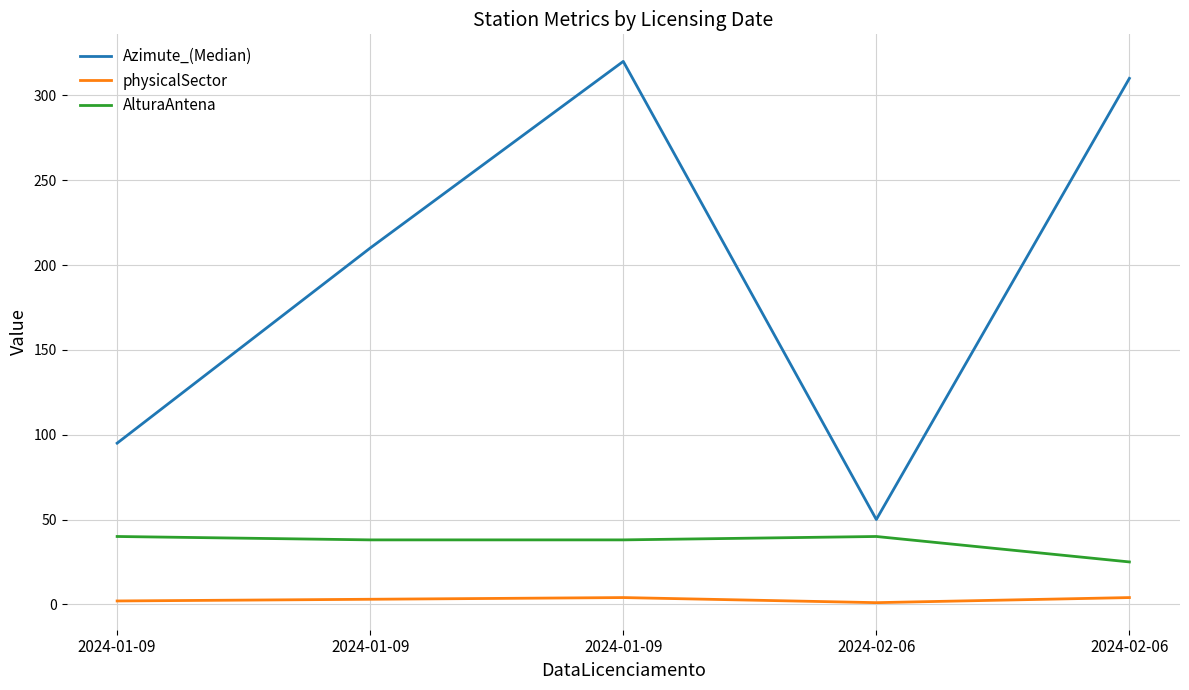

Does the chart have visible grid lines?

Yes